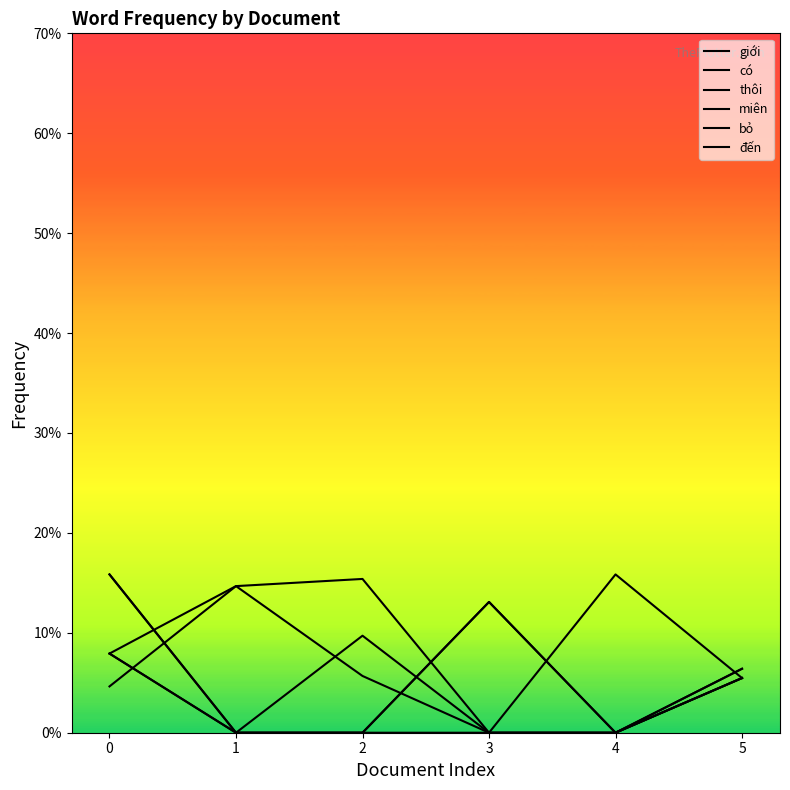

Which series has the largest total across all categories?

giới